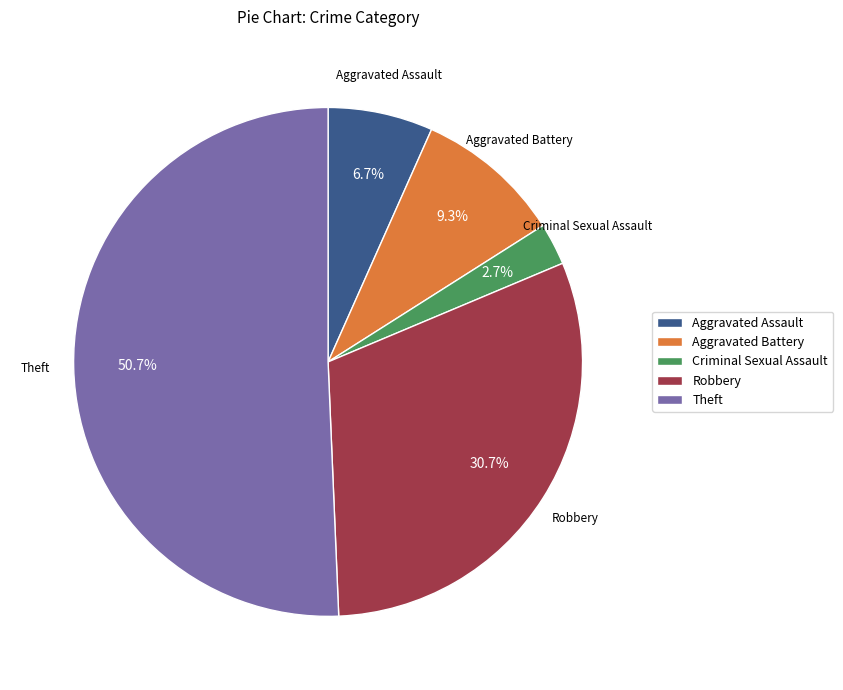

How many slices are in this pie chart?

5